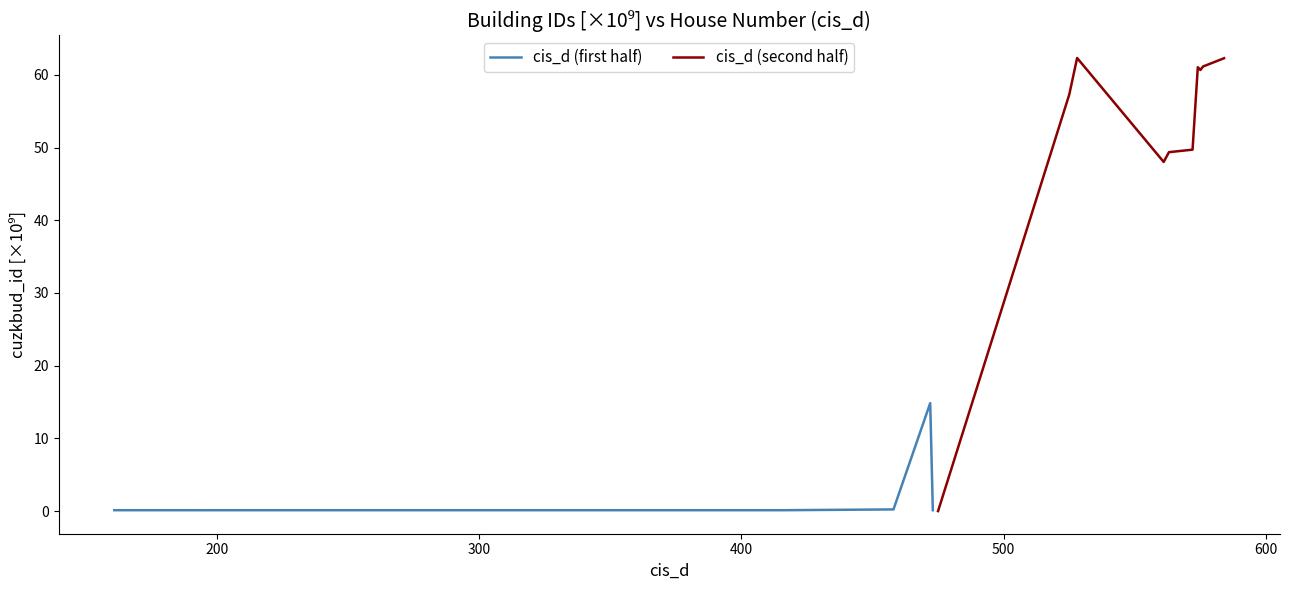

What is the maximum value for cis_d (first half)?

14.8